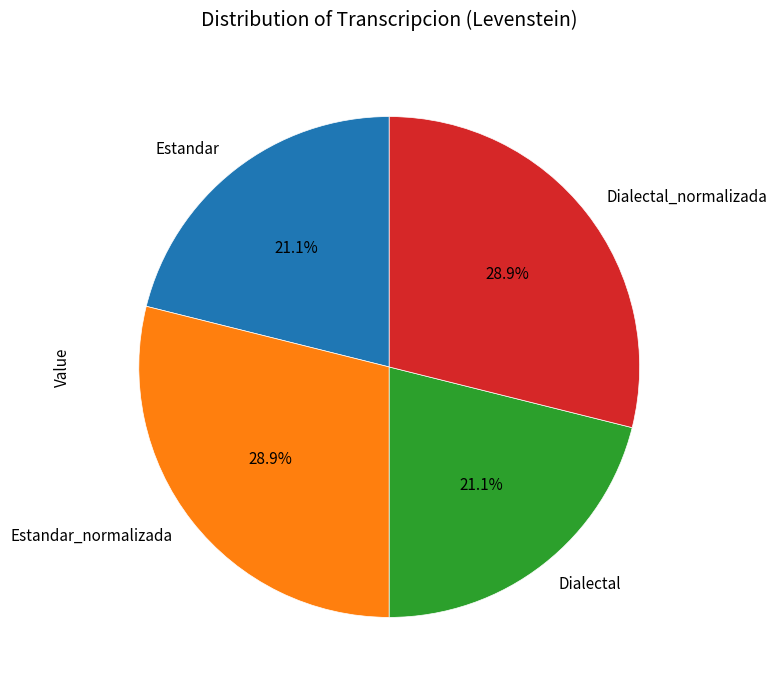

Is Estandar_normalizada the majority of the pie?

No